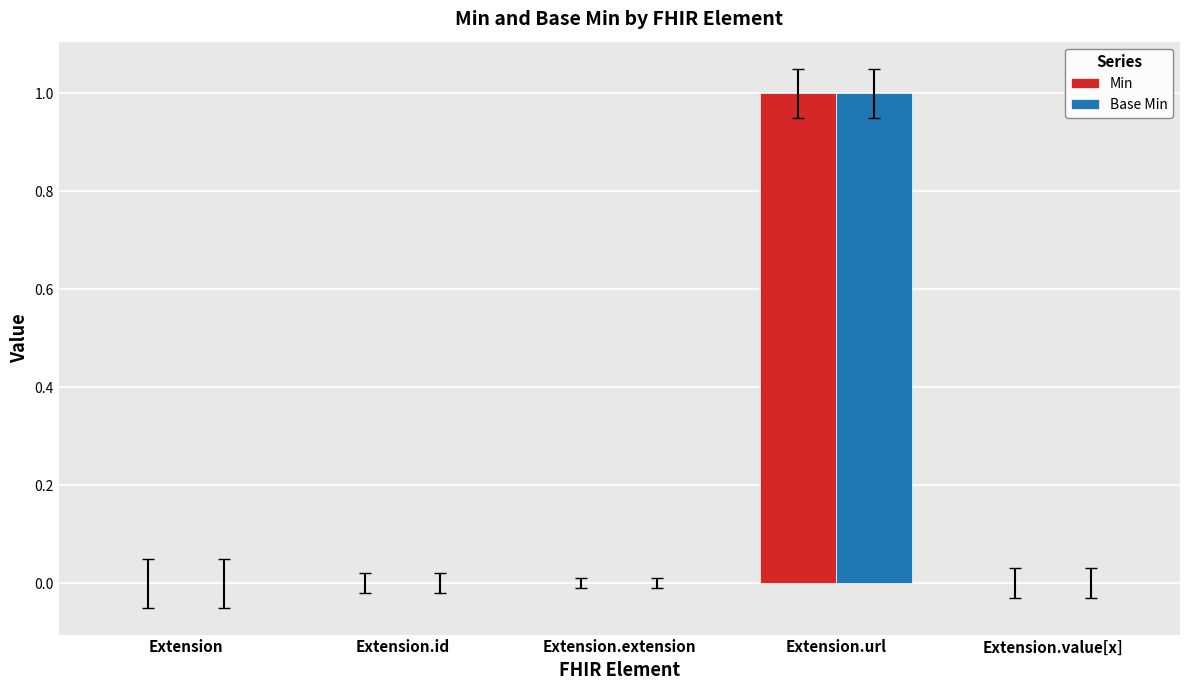

Which label corresponds to the largest value in the chart?

Extension.url